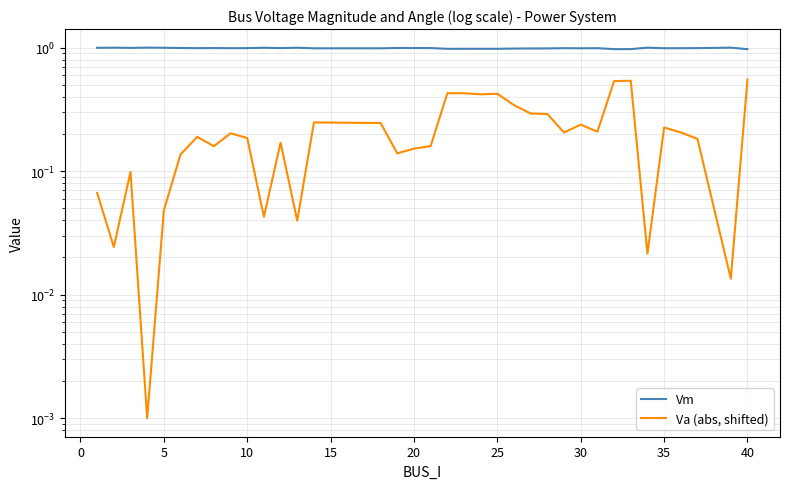

How many interior local peaks does the Va (abs, shifted) series have?

10